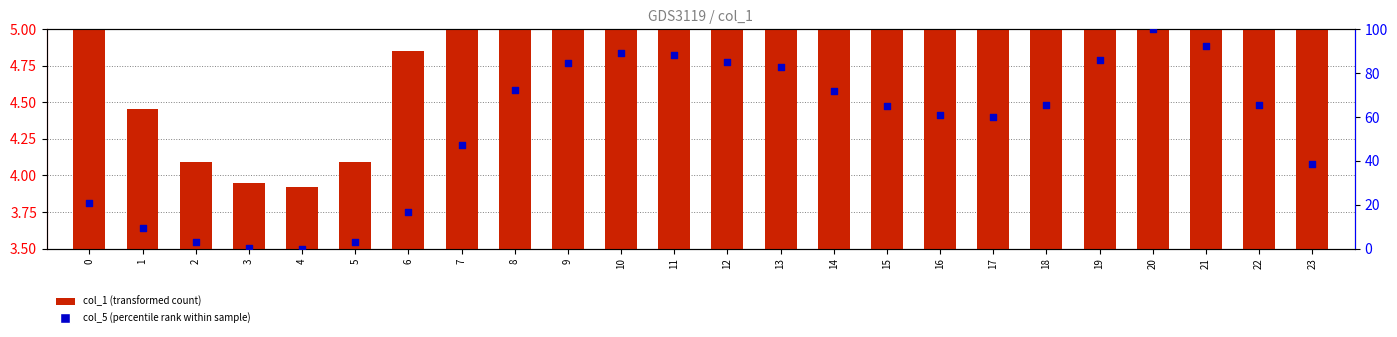

Is the value of col_1 (primary) at 5 greater than the value of col_5 (secondary) at 22?

No